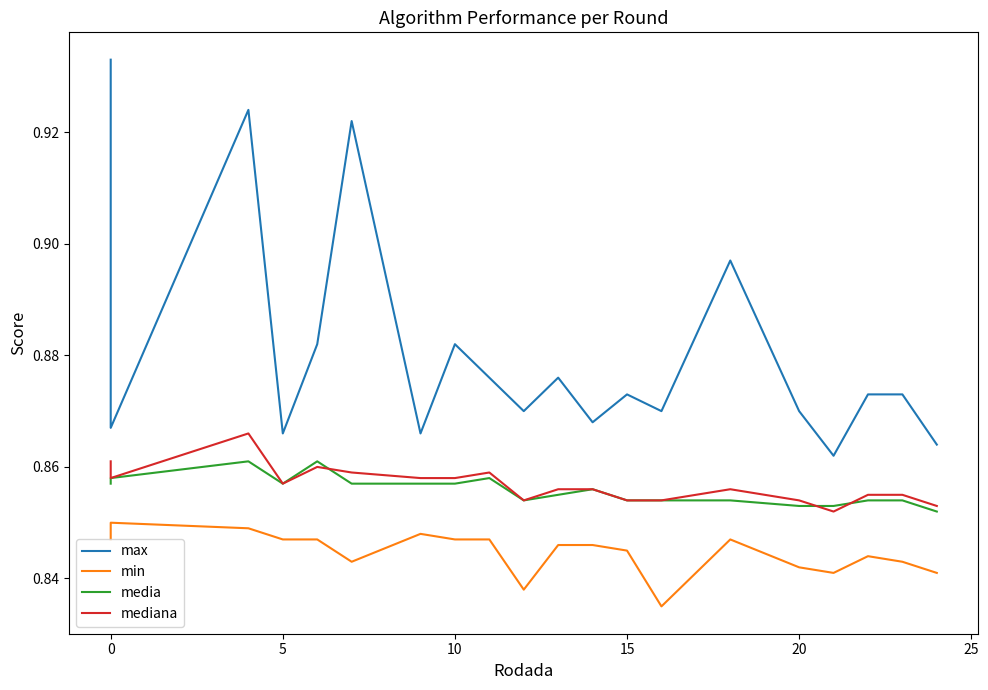

What is the difference between the maximum and minimum values in the max series?

0.1